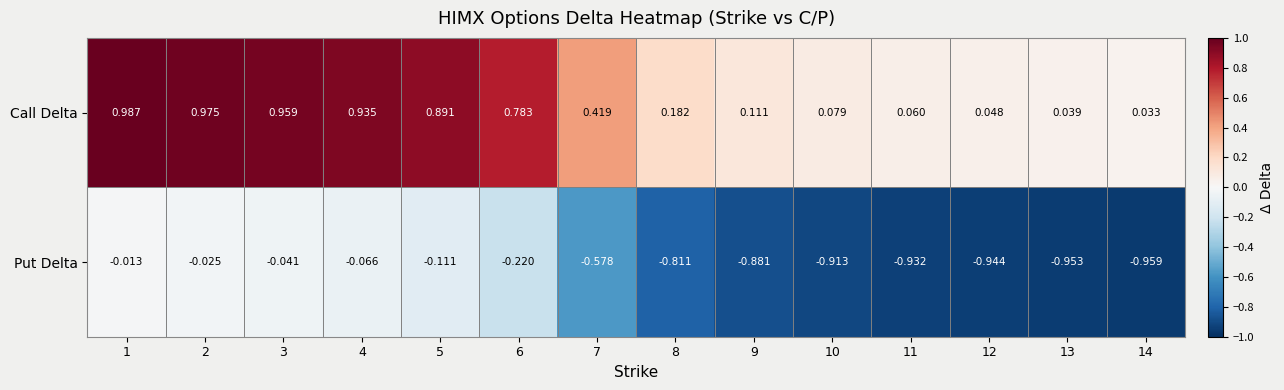

Which series has the largest total across all categories?

Call Delta